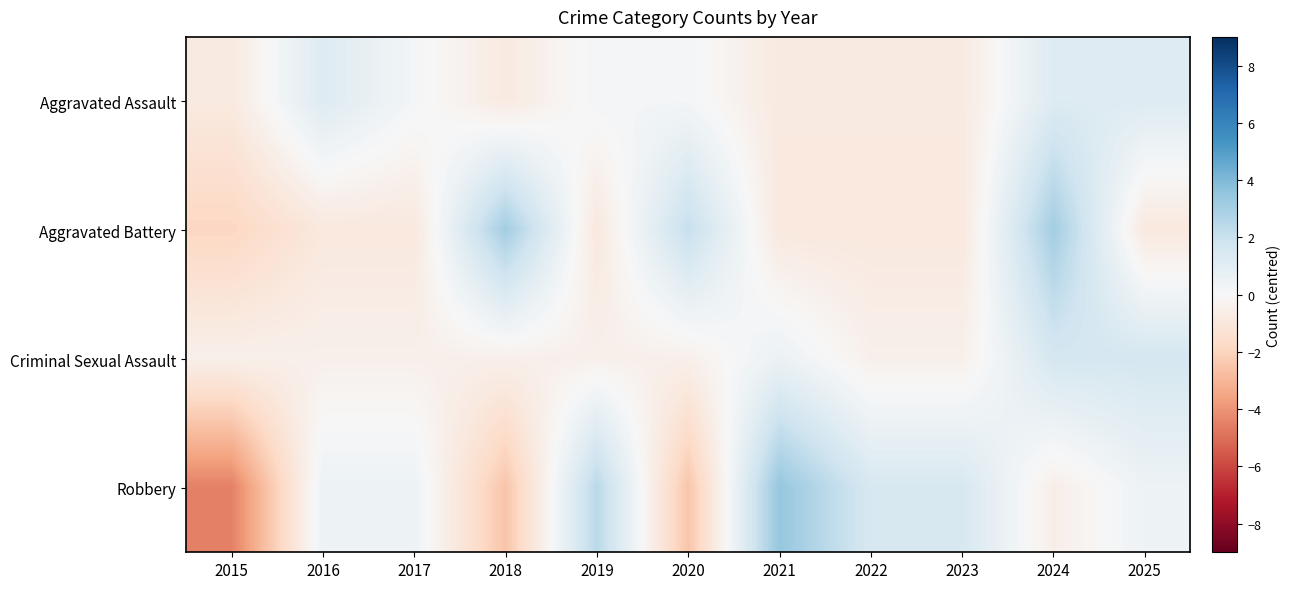

At which category is the sum across all series the highest?

2024